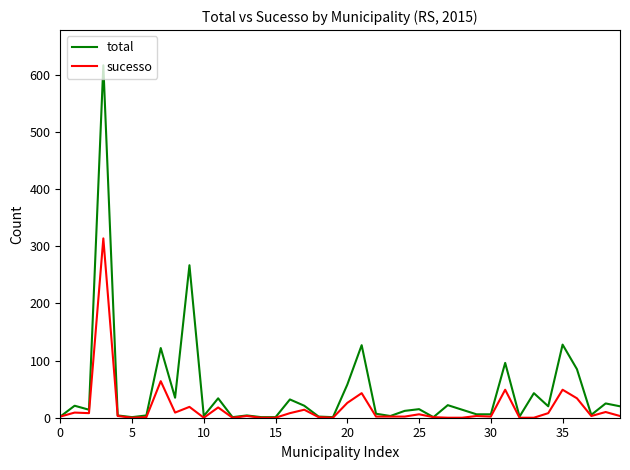

Rank the series by their maximum value, from highest to lowest.

total, sucesso